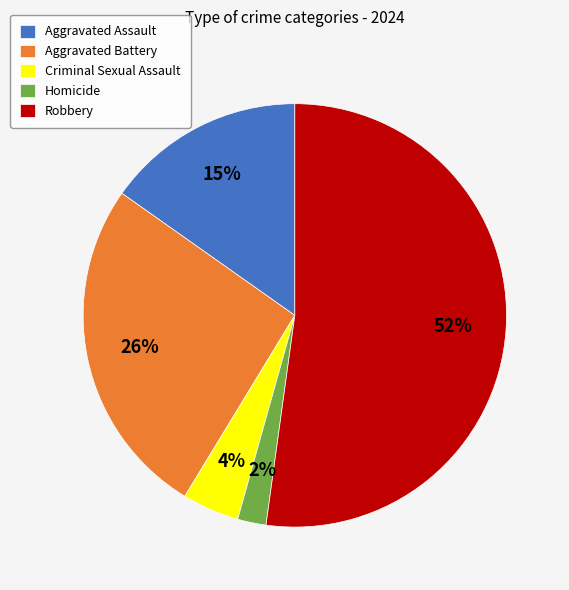

To the nearest percent, what is the combined percentage of Homicide and Aggravated Assault?

17%